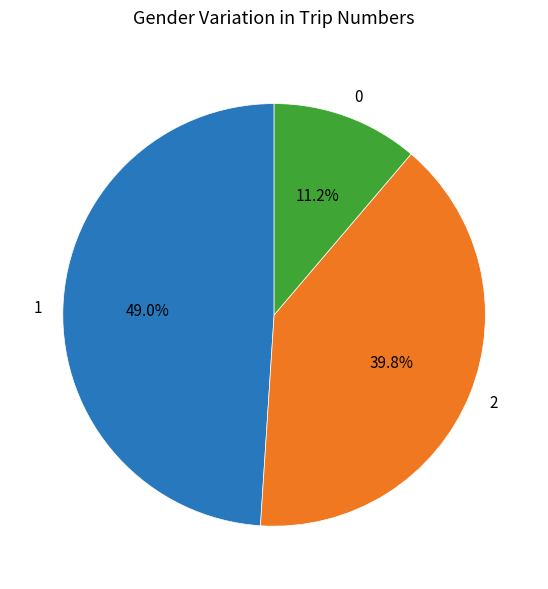

How many segments does this pie chart have?

3